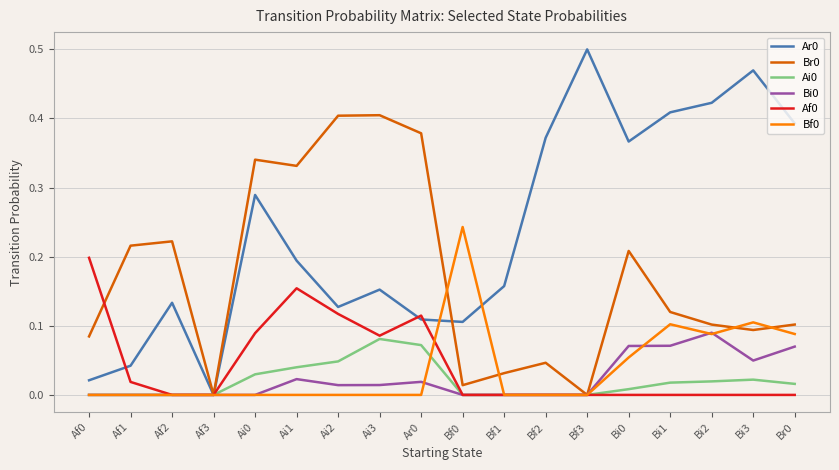

The Af0 series shows -0.1 at Bi0. True or false?

False